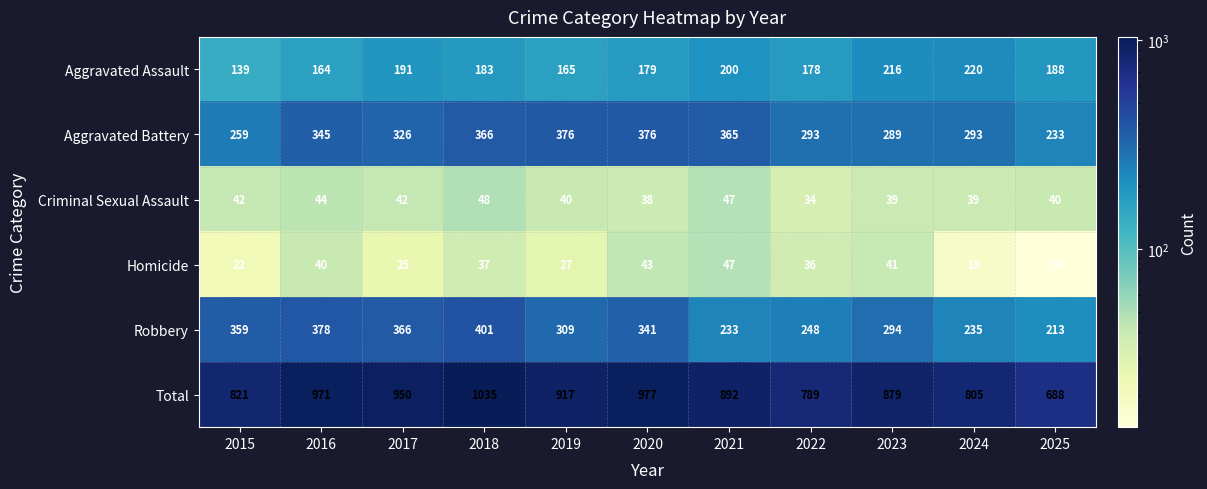

Which label corresponds to the largest value in the chart?

2018